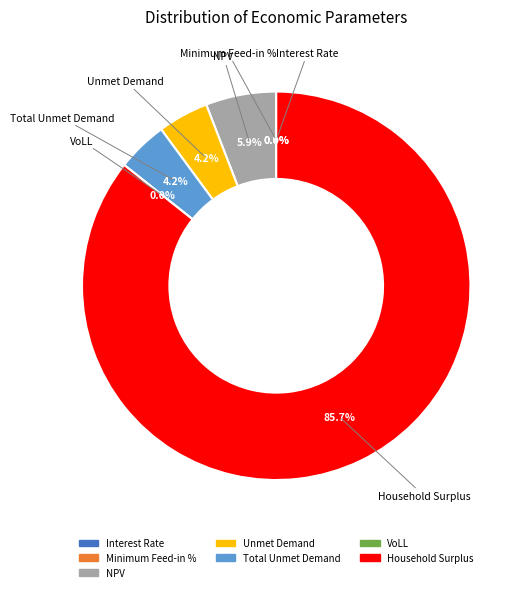

Which slice is the smallest?

Interest Rate